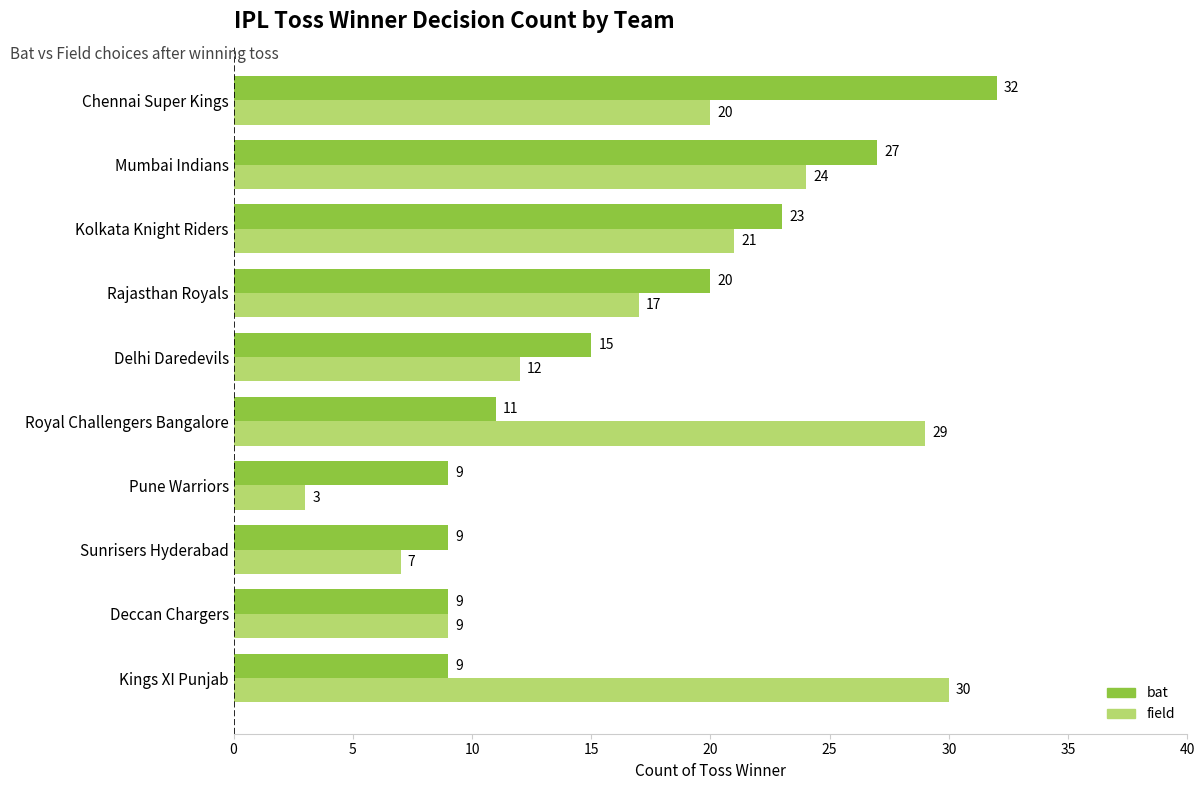

Which series has the largest total across all categories?

field